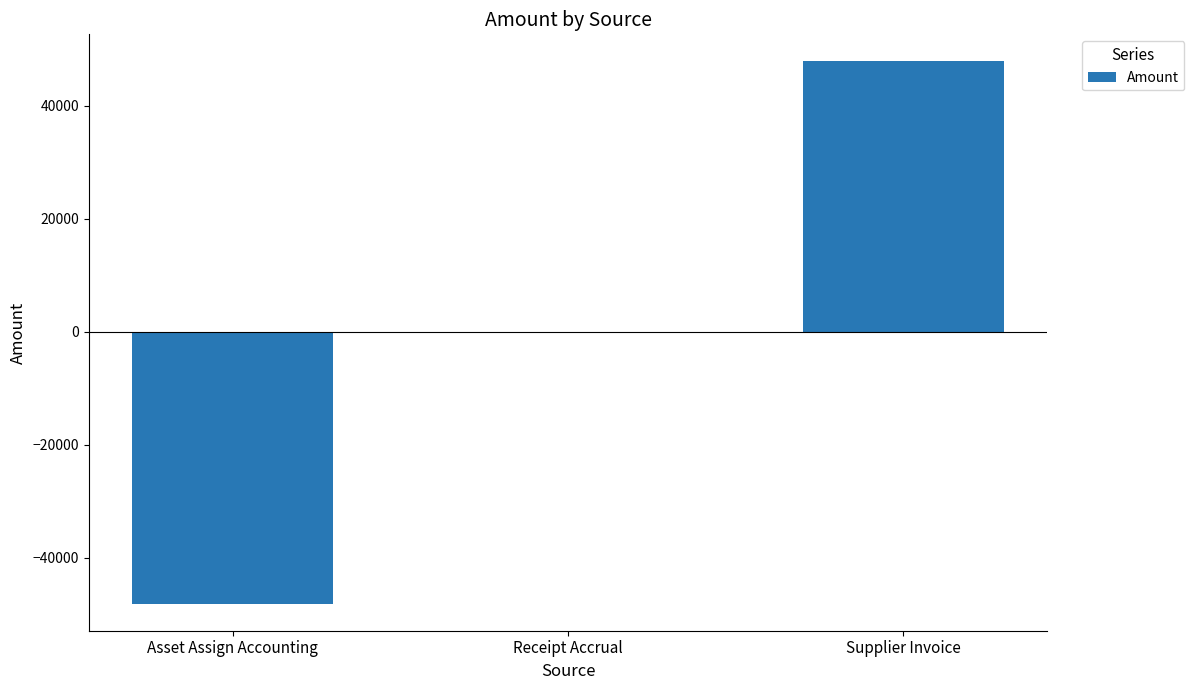

The chart shows a value of 13818.9 at Supplier Invoice. True or false?

False